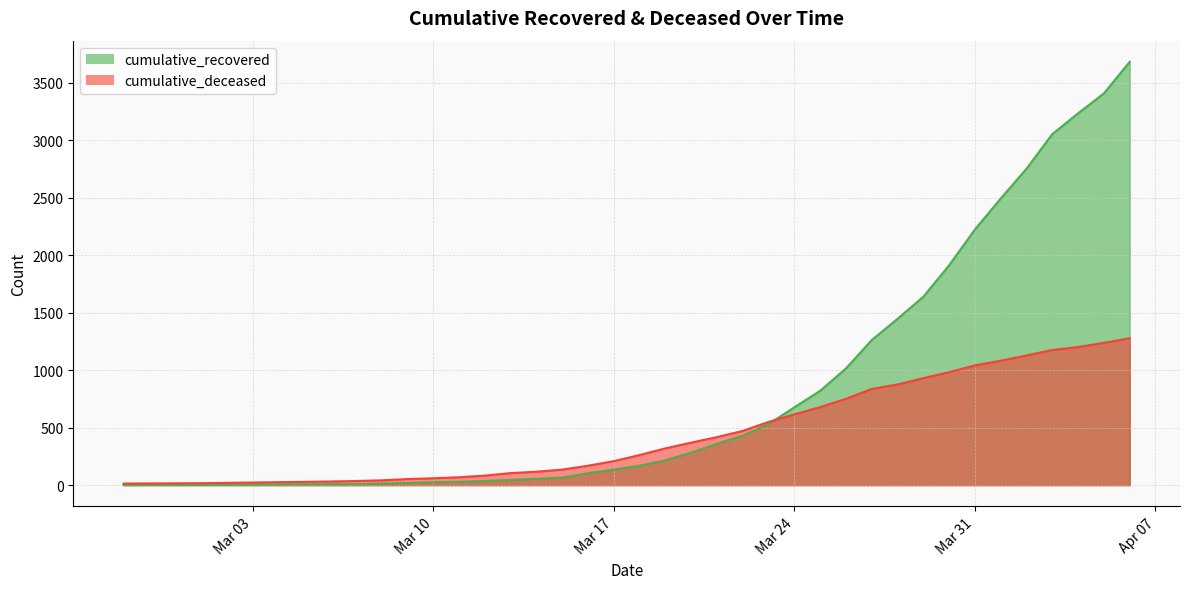

What is the highest value of the cumulative_recovered series?

3683